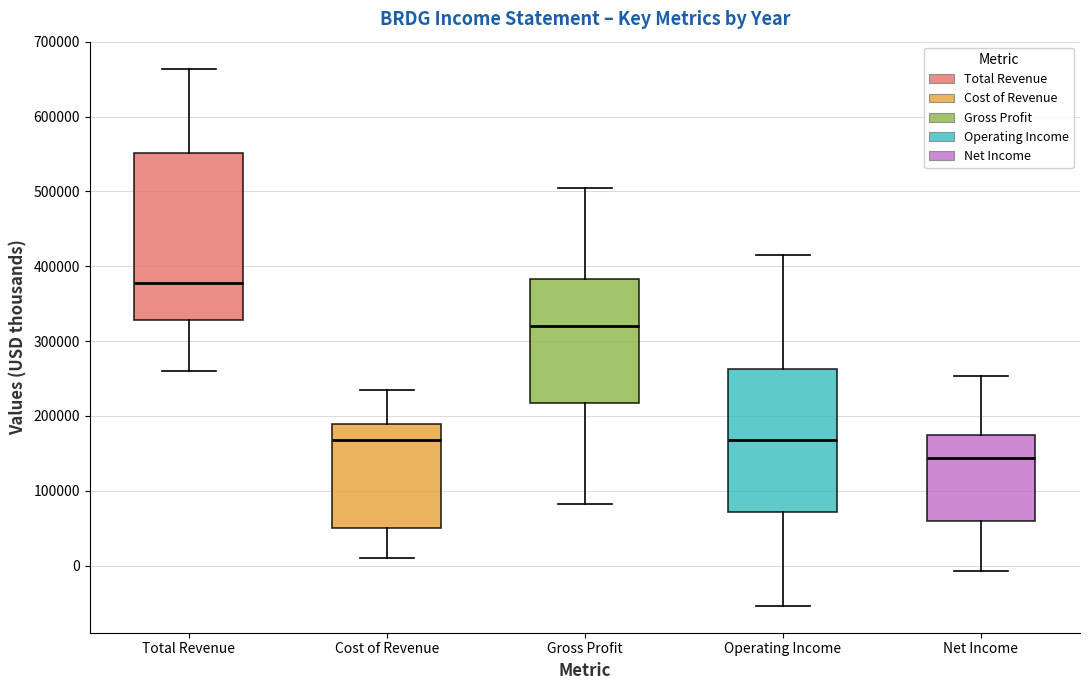

Which box has the lowest median line?

Net Income